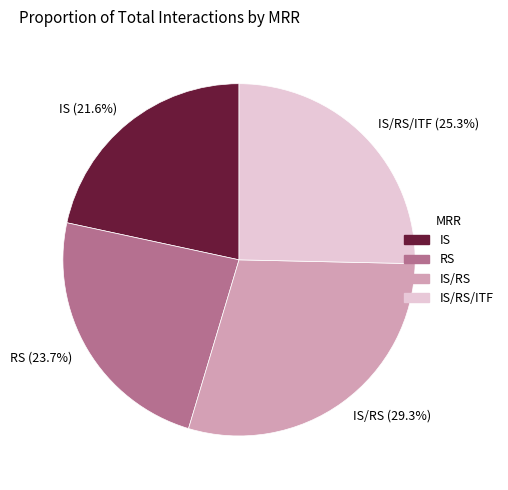

To the nearest percent, what is the difference between the largest and smallest slice percentages?

8%